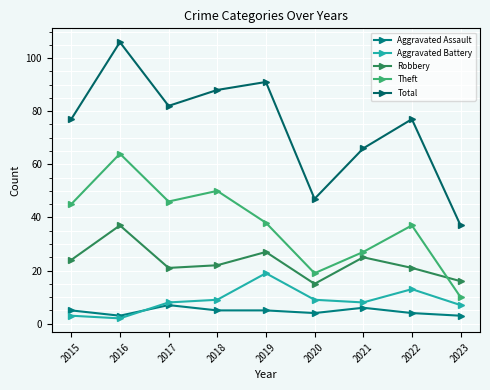

What is the difference between the Aggravated Battery values at 2017 and 2019?

11